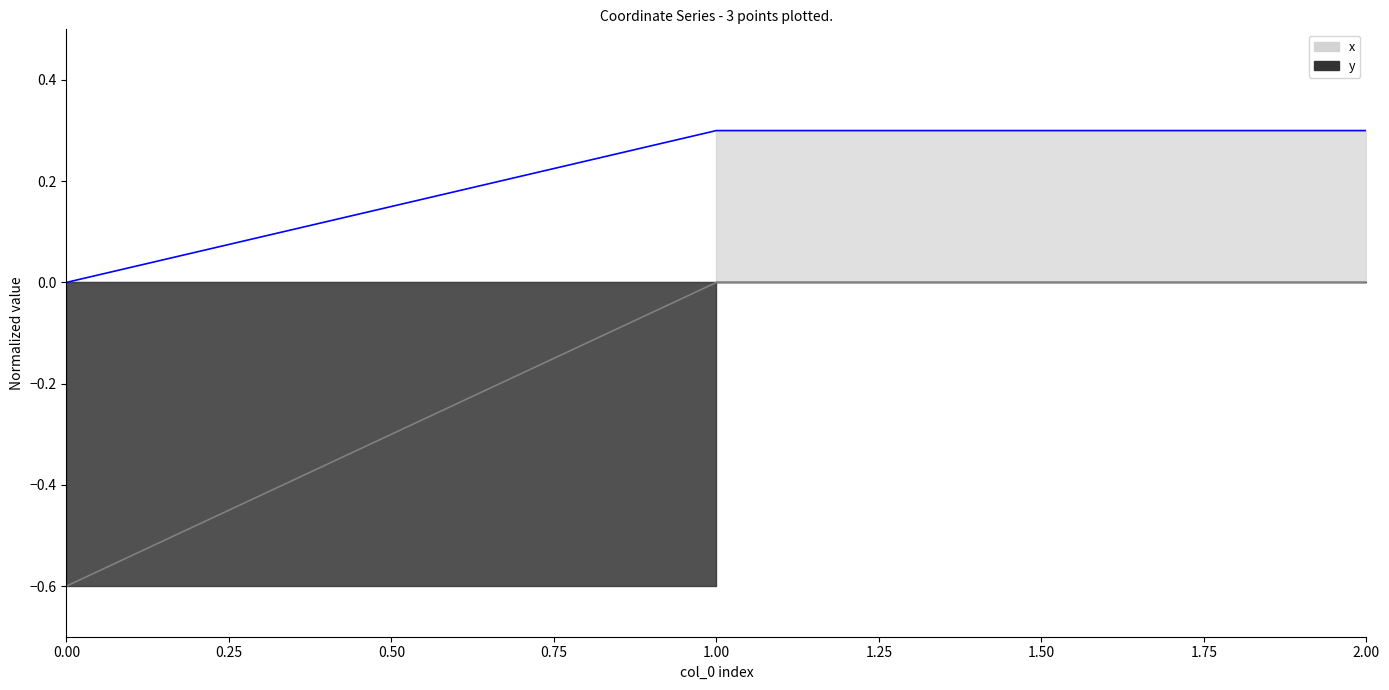

Count the y values in the range 0 to 1.

2